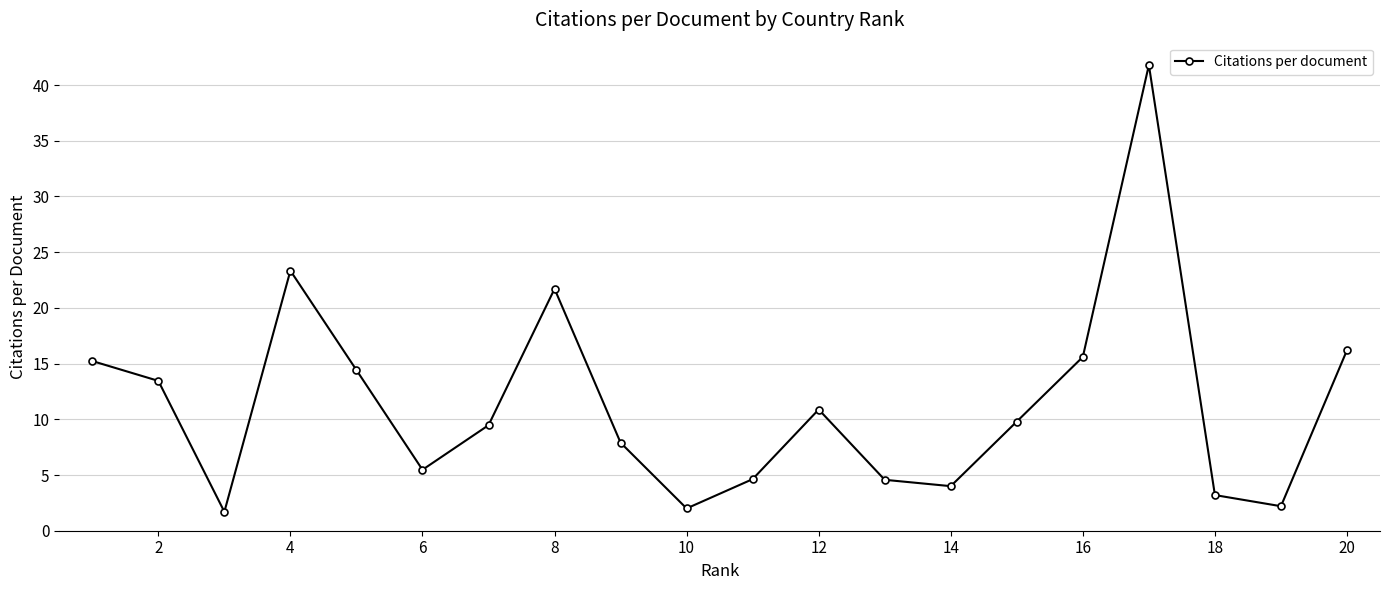

What is the average value?

11.4